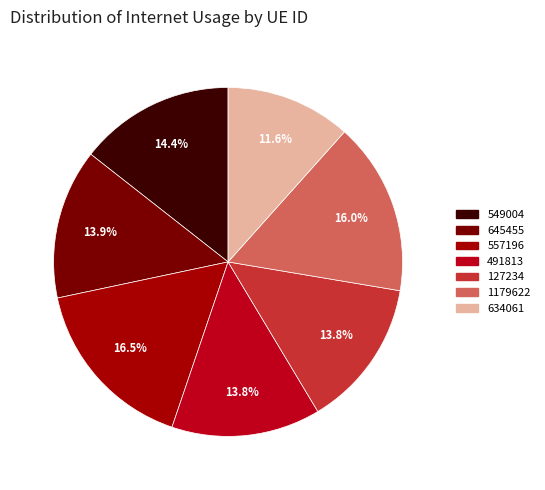

To the nearest percent, what percentage of the pie is 491813?

14%